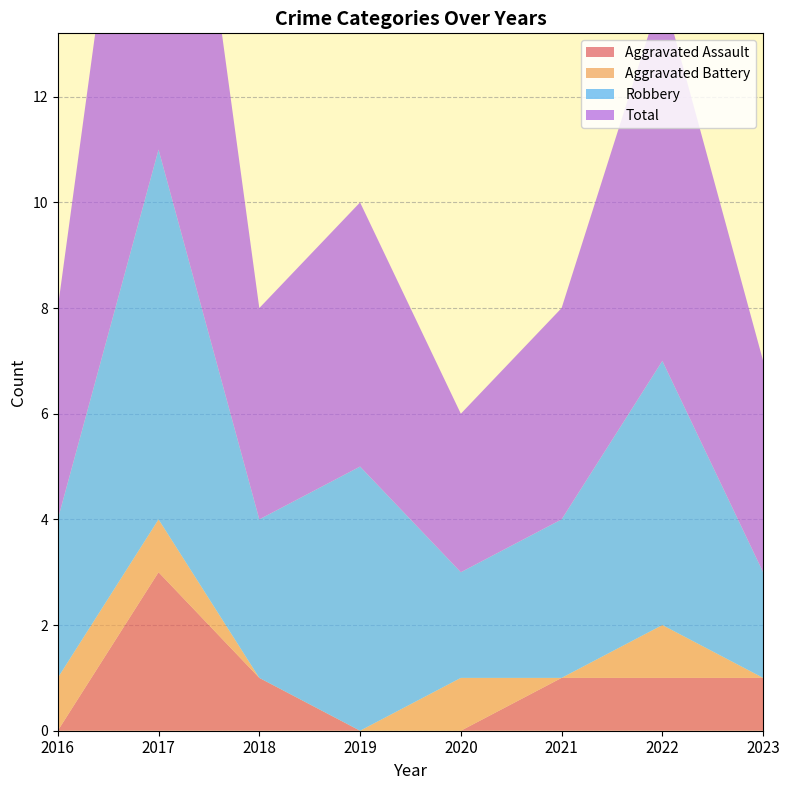

Reading left to right, extract all data points from this chart.

Aggravated Assault: 0	3	1	0	0	1	1	1
Aggravated Battery: 1	1	0	0	1	0	1	0
Robbery: 3	7	3	5	2	3	5	2
Total: 4	11	4	5	3	4	7	4